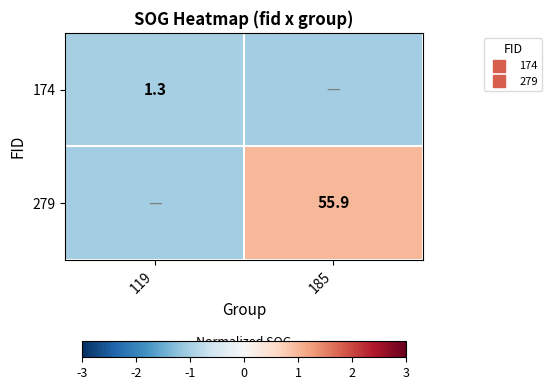

At which label is 174 closest to -1?

119